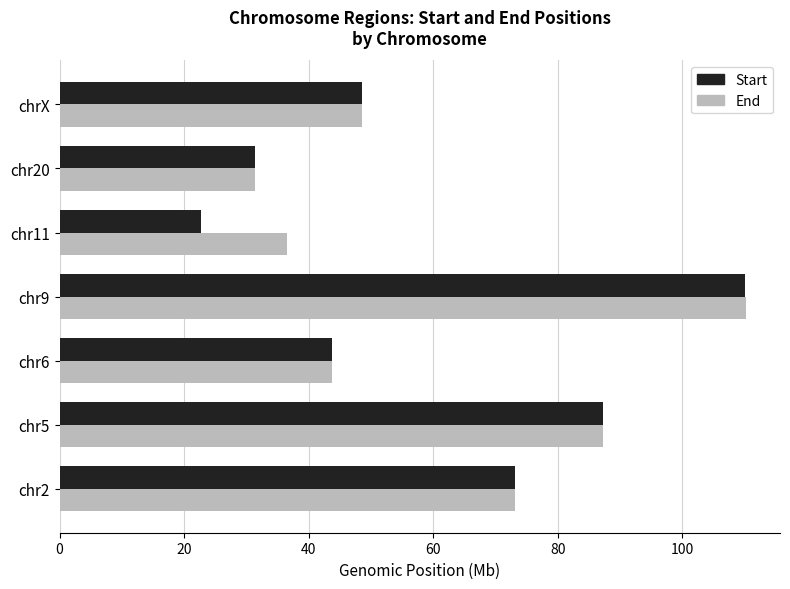

The Start series shows 31.3 at chr20. True or false?

True